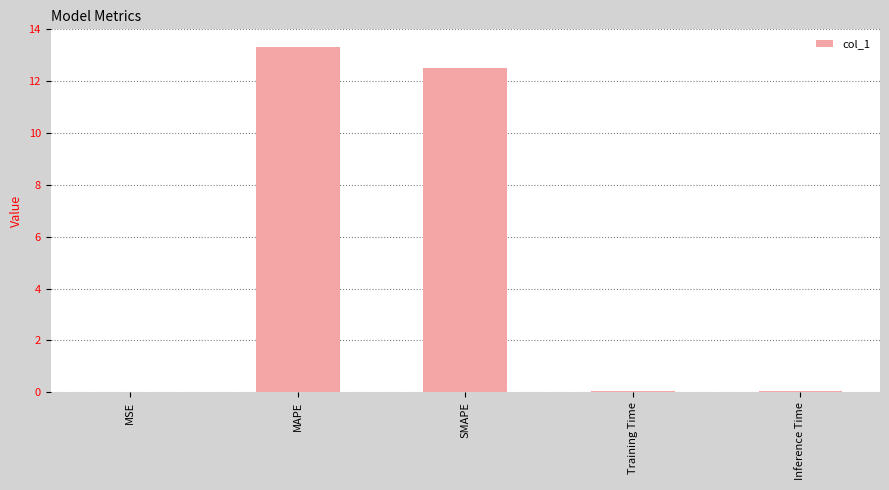

What is the sum of all values?

25.9